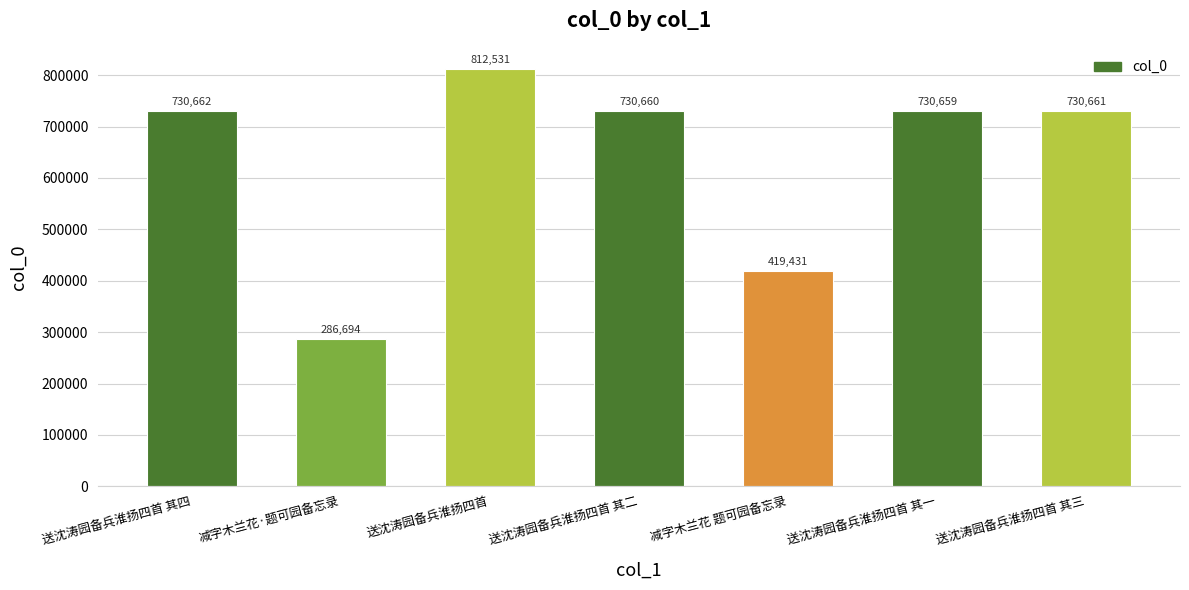

What is the sum of the values at 送沈涛园备兵淮扬四首 其二 and 送沈涛园备兵淮扬四首?

1543191